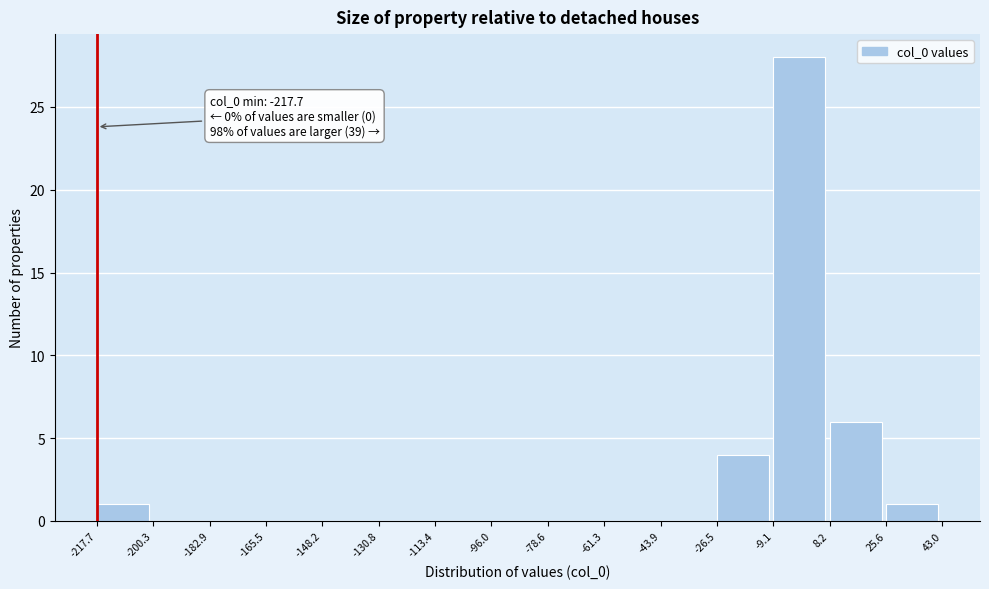

Over which range of the x-axis is the bar tallest?

-9.1 to 8.2